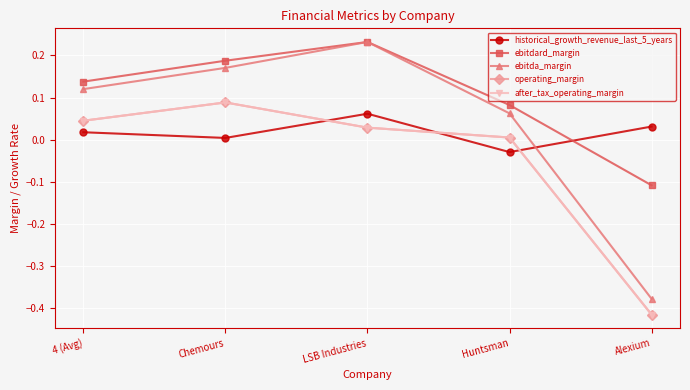

What is the approximate value of ebitda_margin at LSB Industries?

0.2